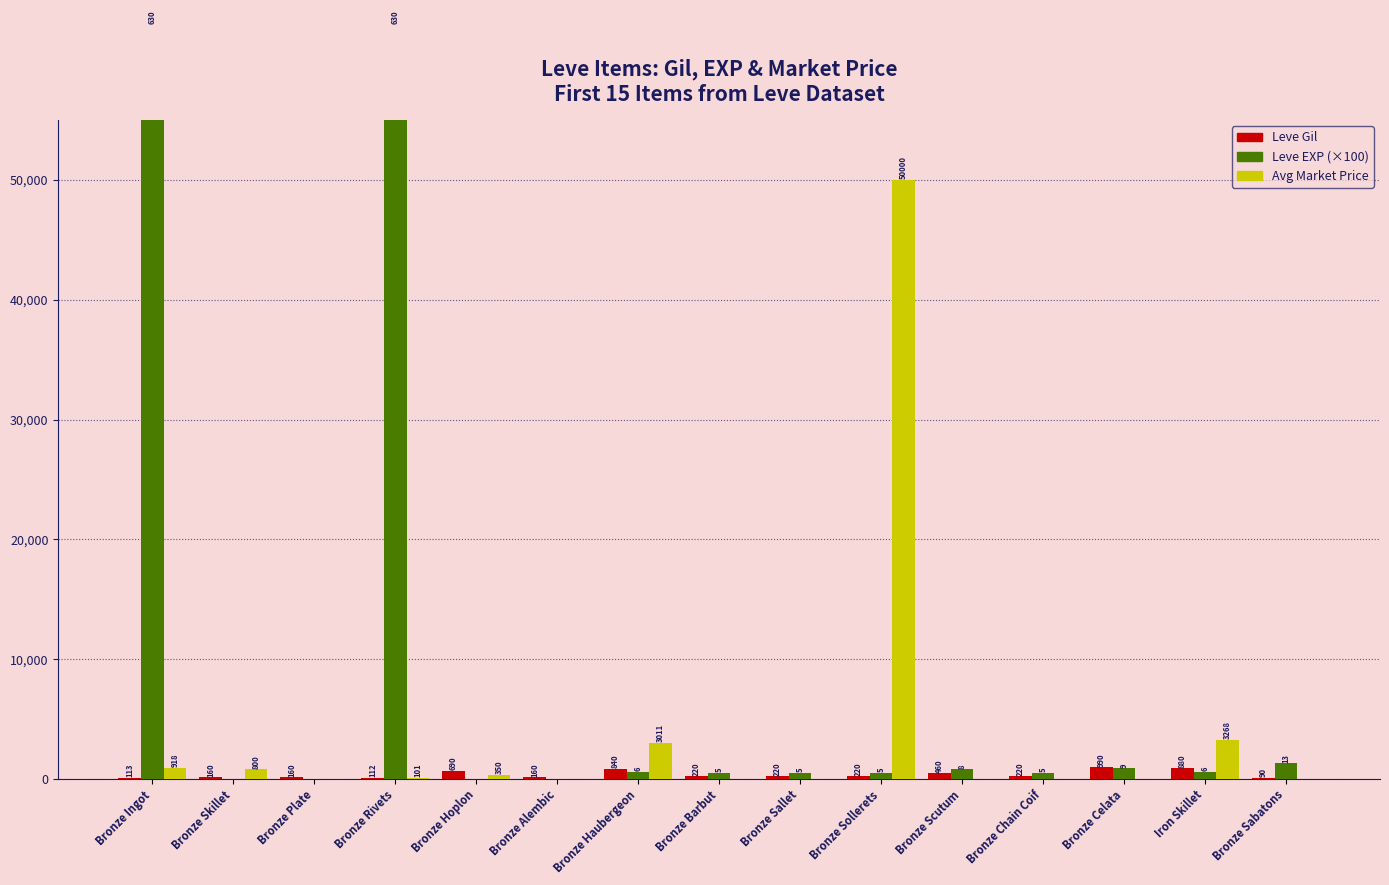

What is the value of the Leve EXP (×100) bar at the 8th from the left?

500